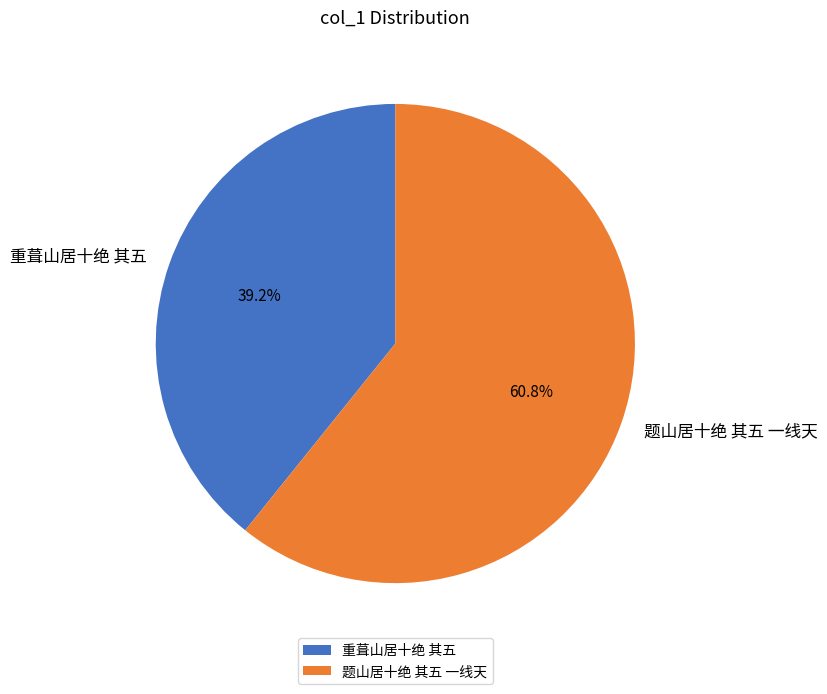

To the nearest percent, what is the combined percentage of 重葺山居十绝 其五 and 题山居十绝 其五 一线天?

100%